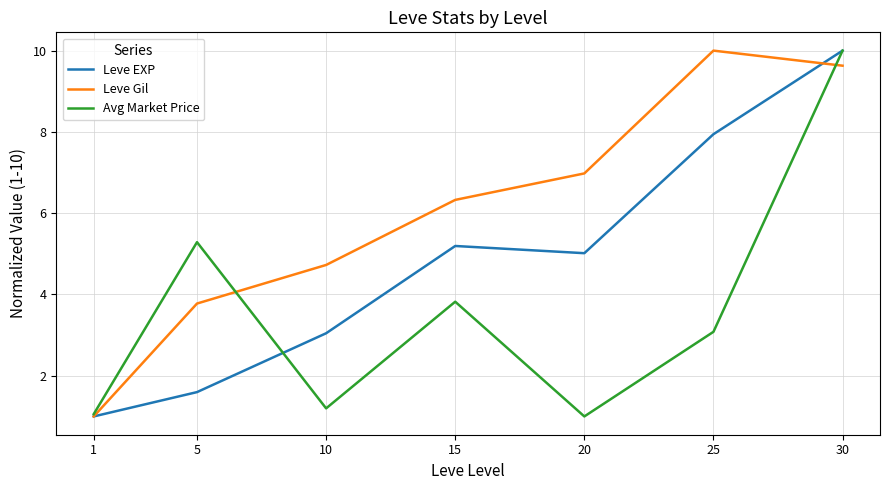

What is the total value across all series at 25?

21.0